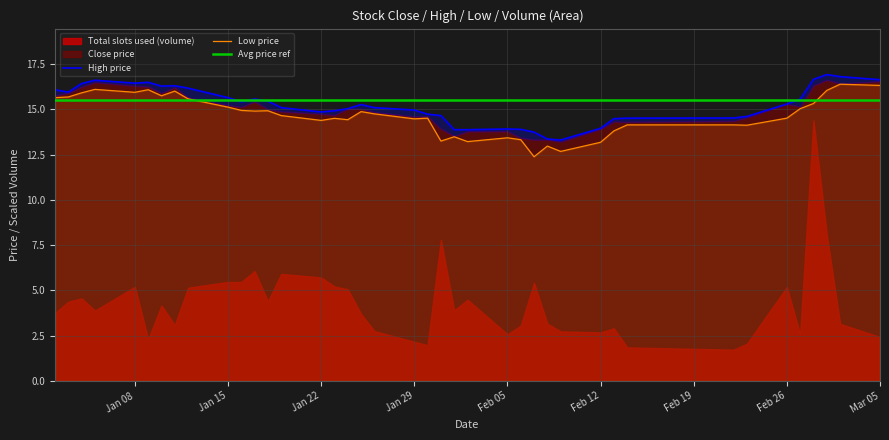

What is the minimum value for Low price?

12.4